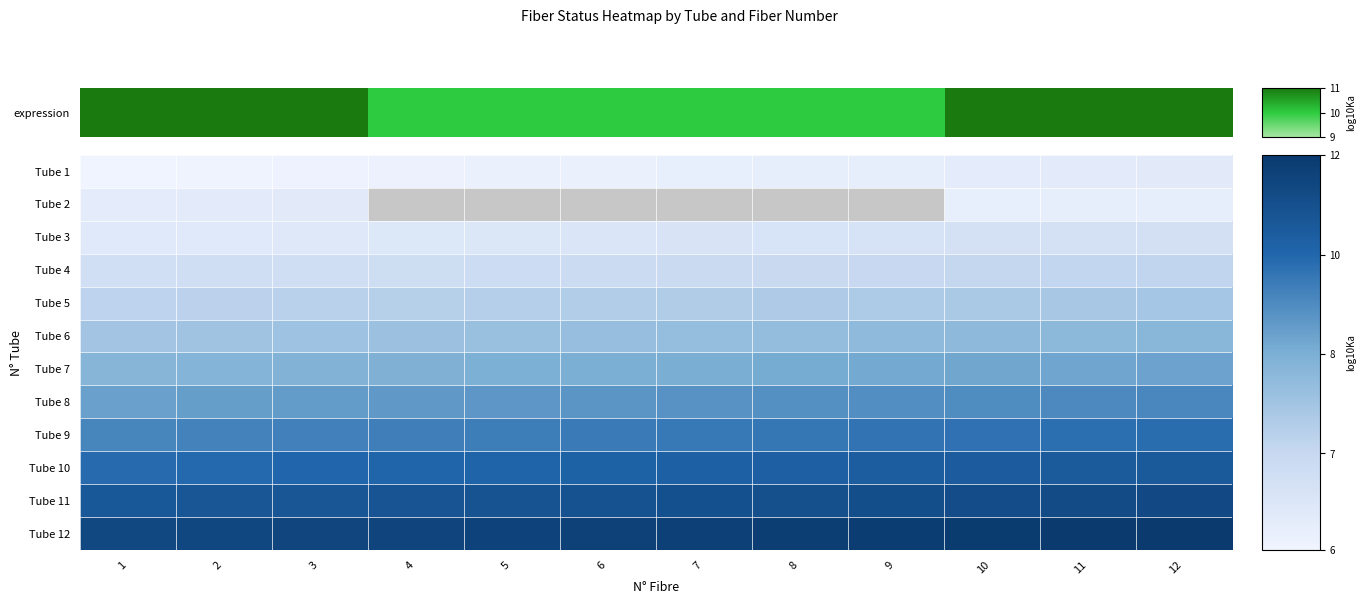

What is the smallest value displayed?

1